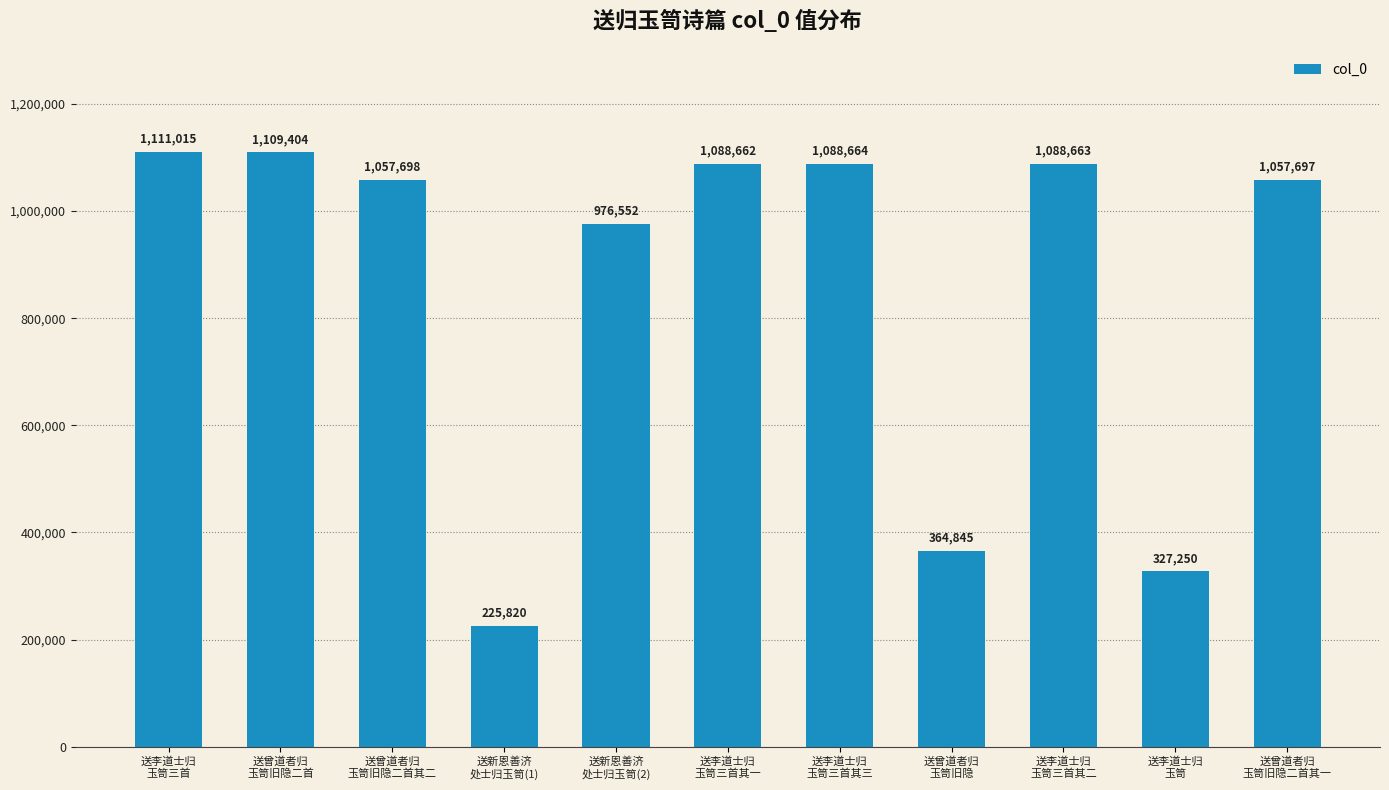

Is it true that the value at 送曾道者归
玉笥旧隐二首其一 is 1057697?

True